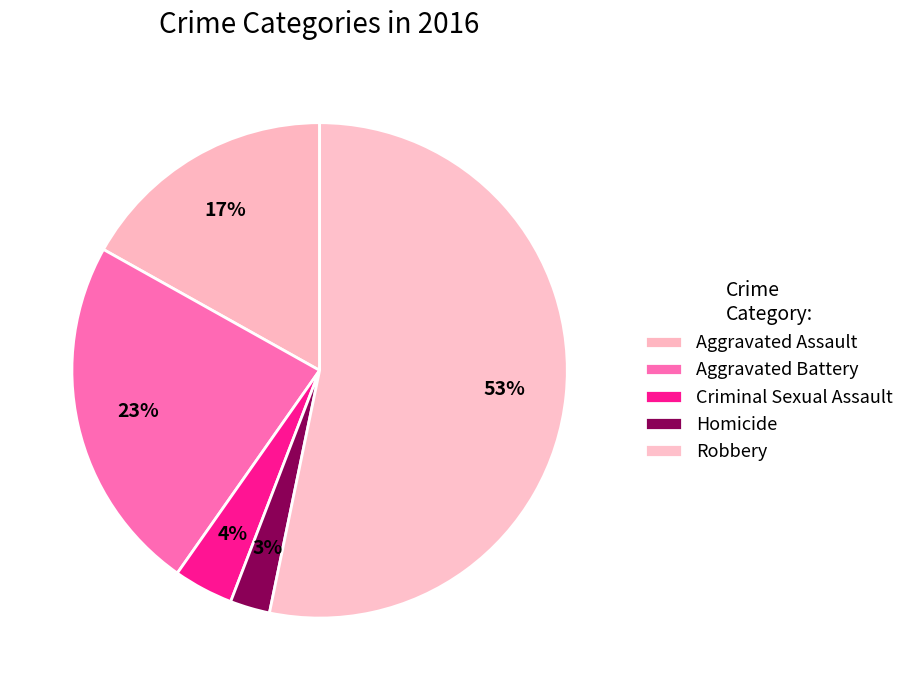

Which category accounts for the majority?

Robbery